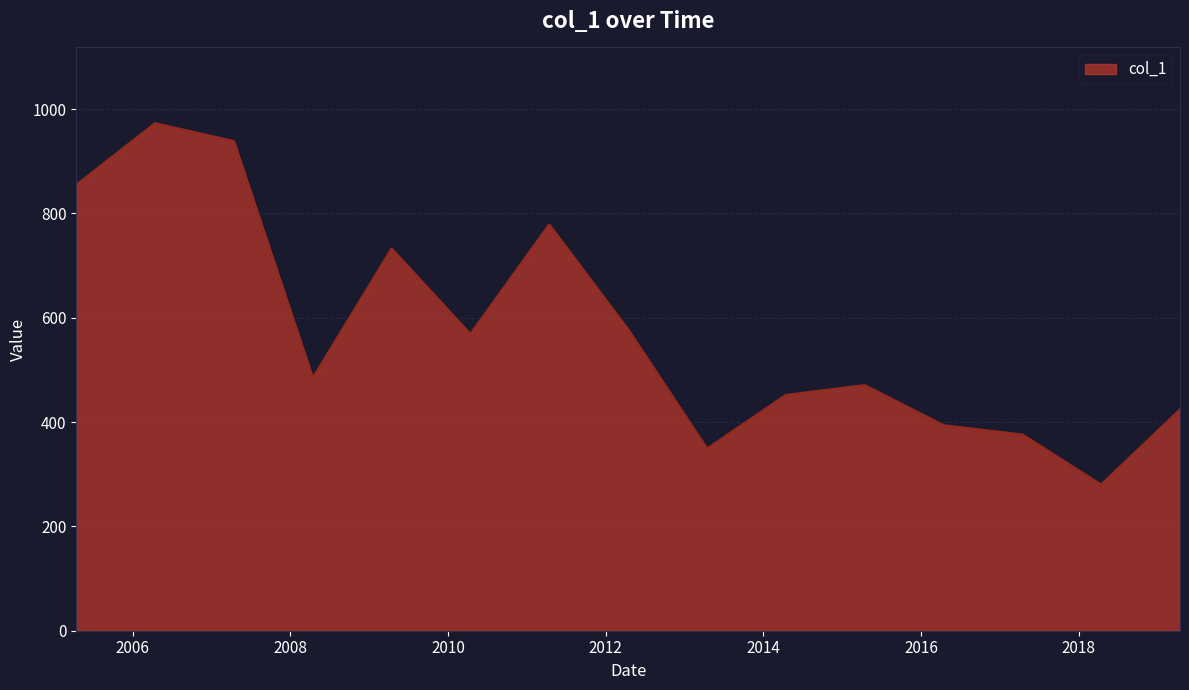

Reading left to right, what are all the values shown in this chart?

854.3	972.5	938.1	483.9	731.9	568.2	778.2	576.8	348.5	451.5	470.4	393.4	375.5	279.4	423.5